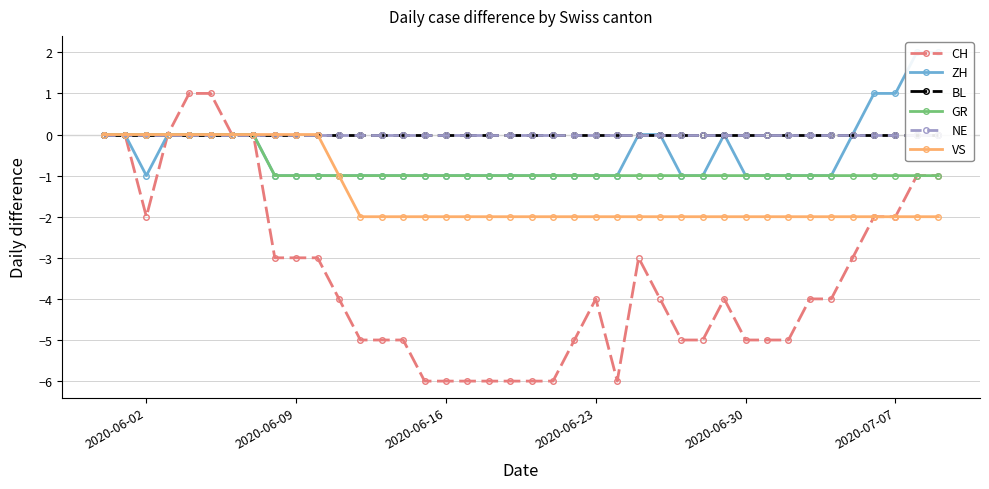

The value of GR at 2020-06-30 is -1. True or false?

True